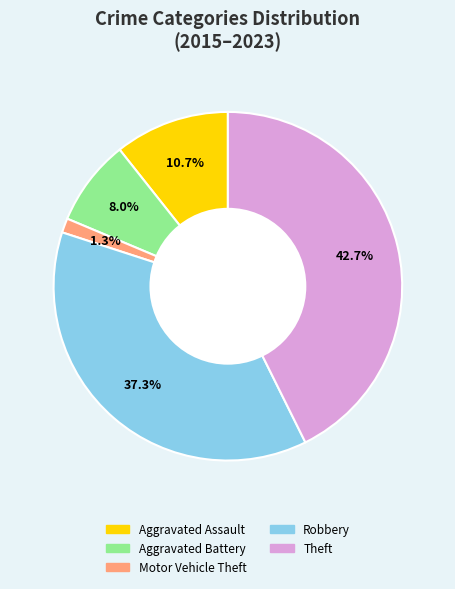

Which slice is the smallest?

Motor Vehicle Theft